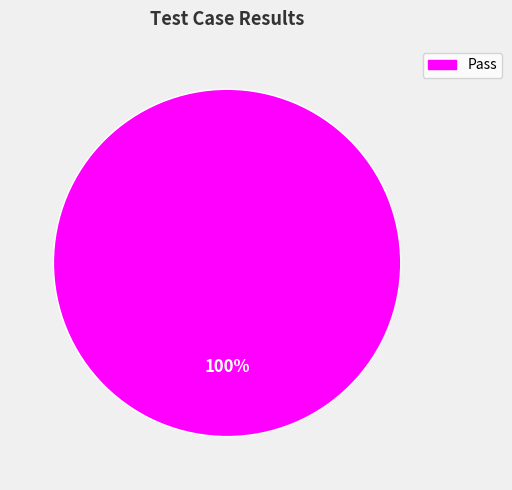

Does Pass represent more than half of the total?

Yes